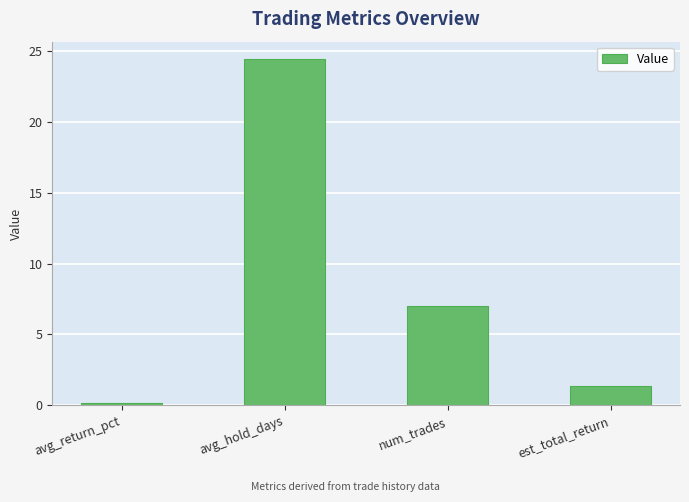

Count the number of data series in this chart.

1